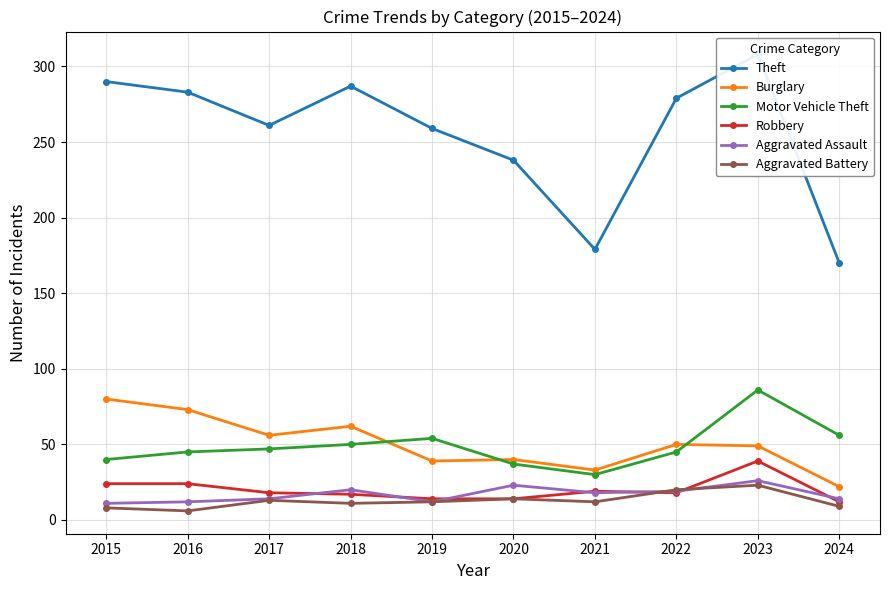

Where is the first local minimum for Motor Vehicle Theft?

2021